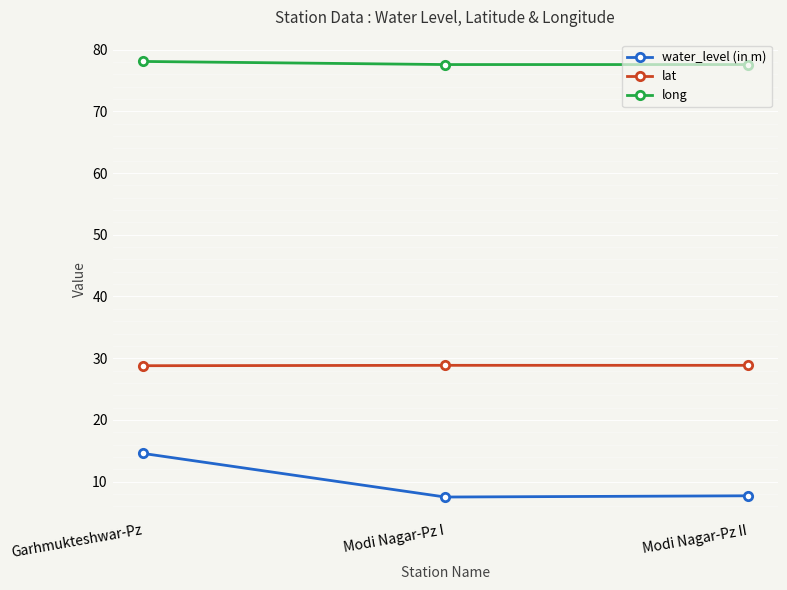

Which series has the largest total across all categories?

long